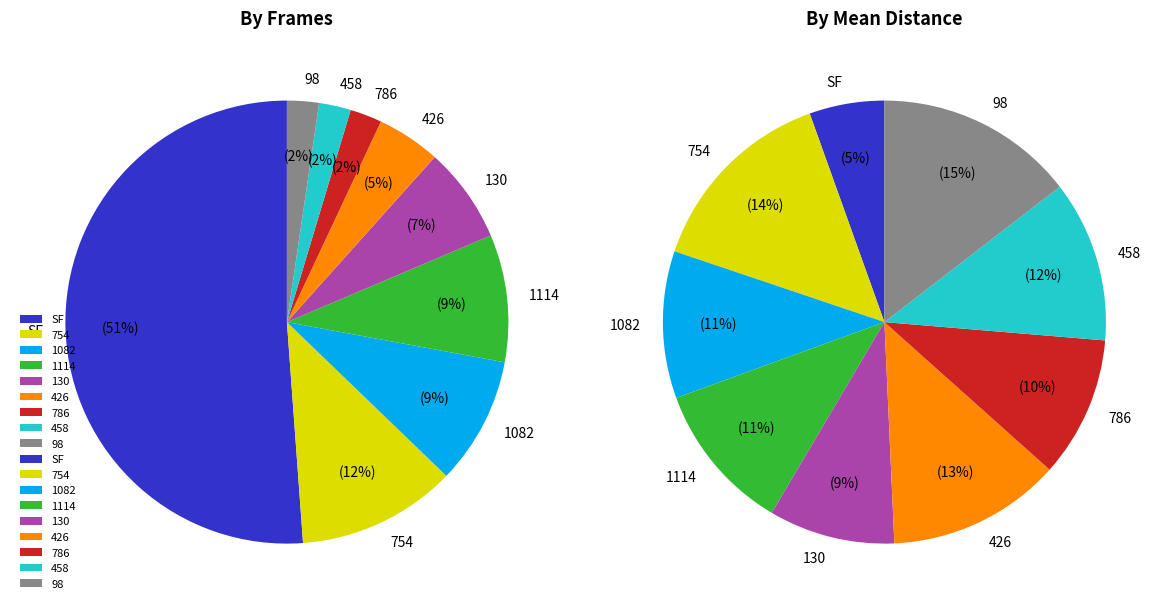

Rank the categories by value from lowest to highest.

786, 458, 98, 426, 130, 1082, 1114, 754, SF